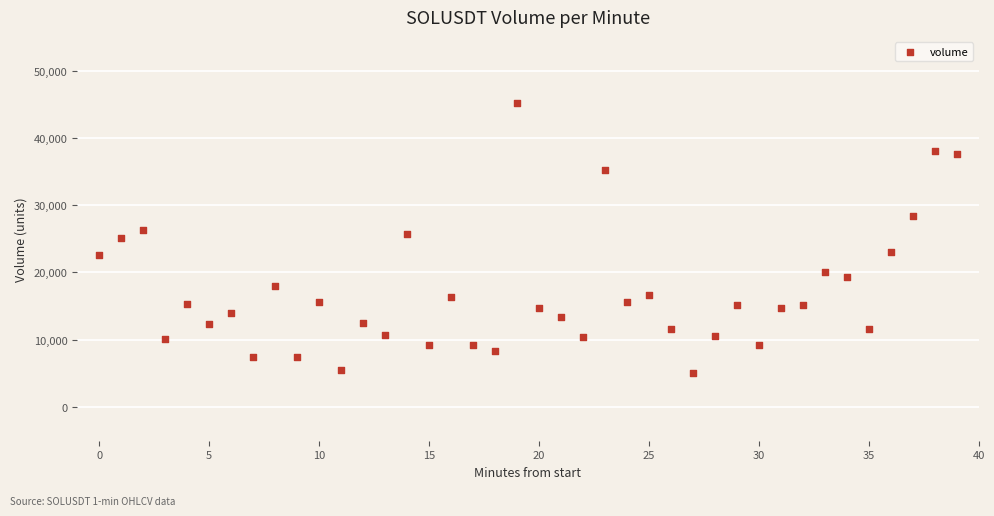

What is the range of Y values (max minus min)?

40118